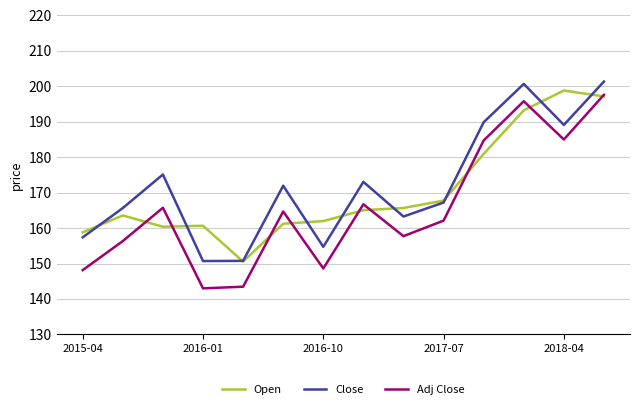

What is the average value of the Adj Close series?

165.7